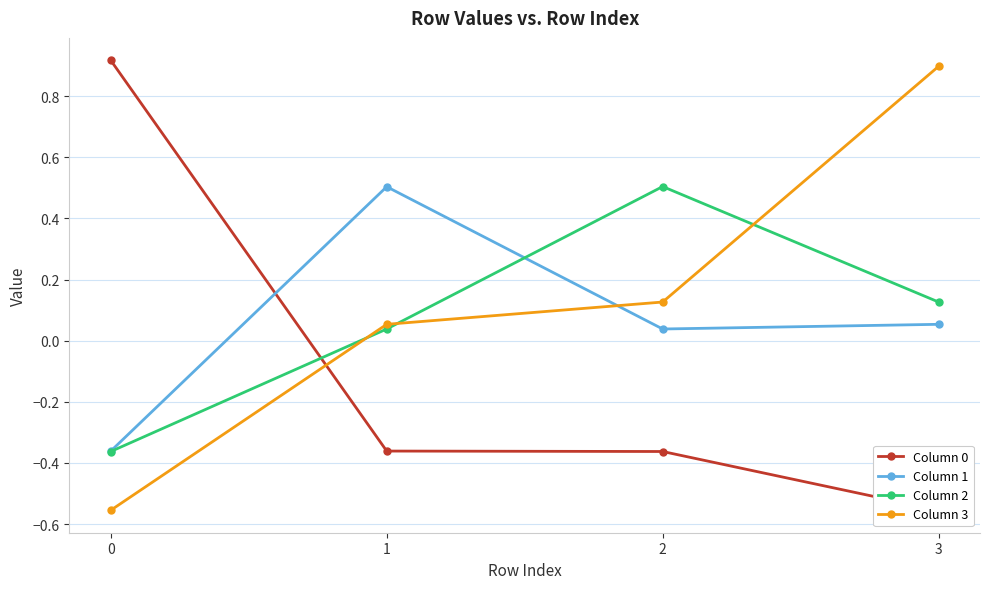

The Column 1 series shows 0.1 at 2. True or false?

False